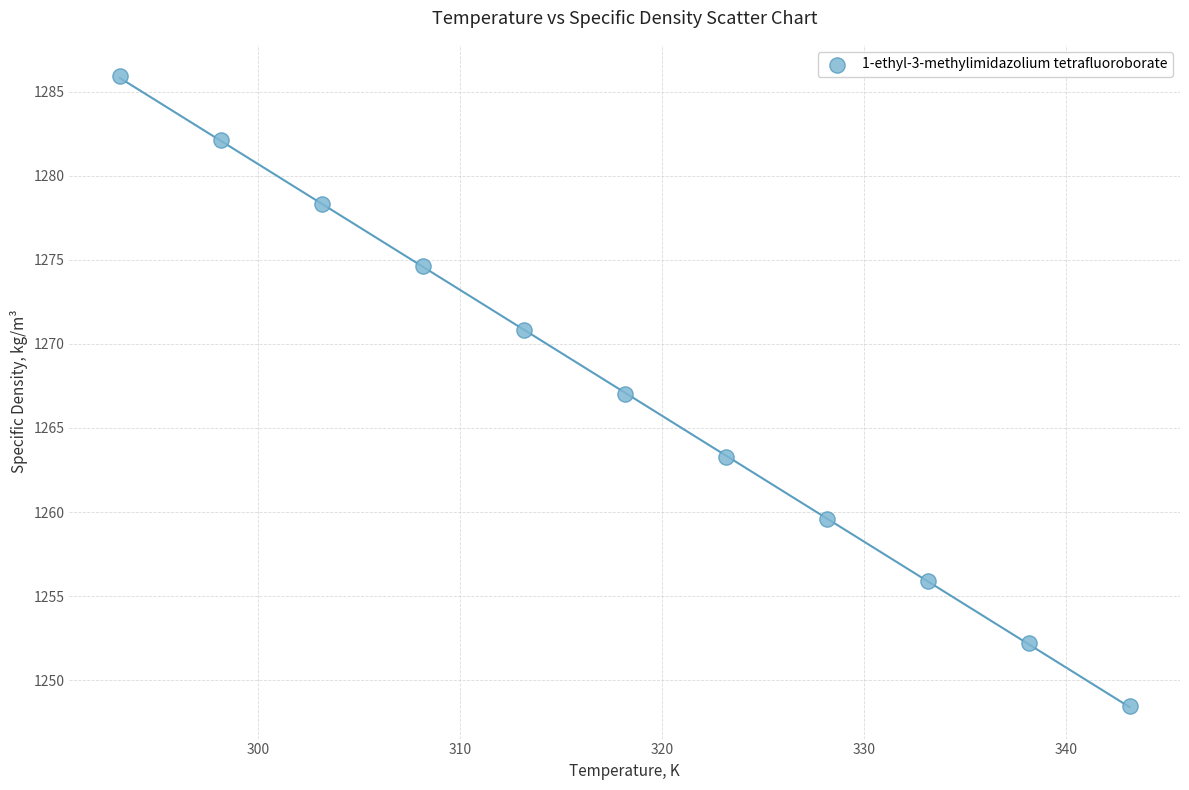

What is the range of X values (max minus min)?

50.0